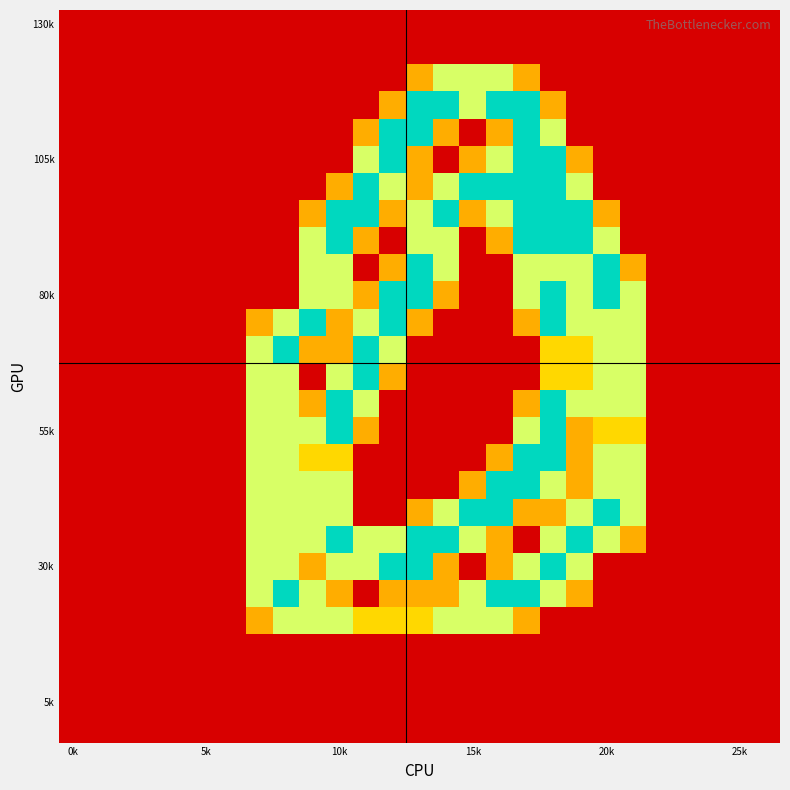

At which category does the chart reach its minimum across all series?

0k